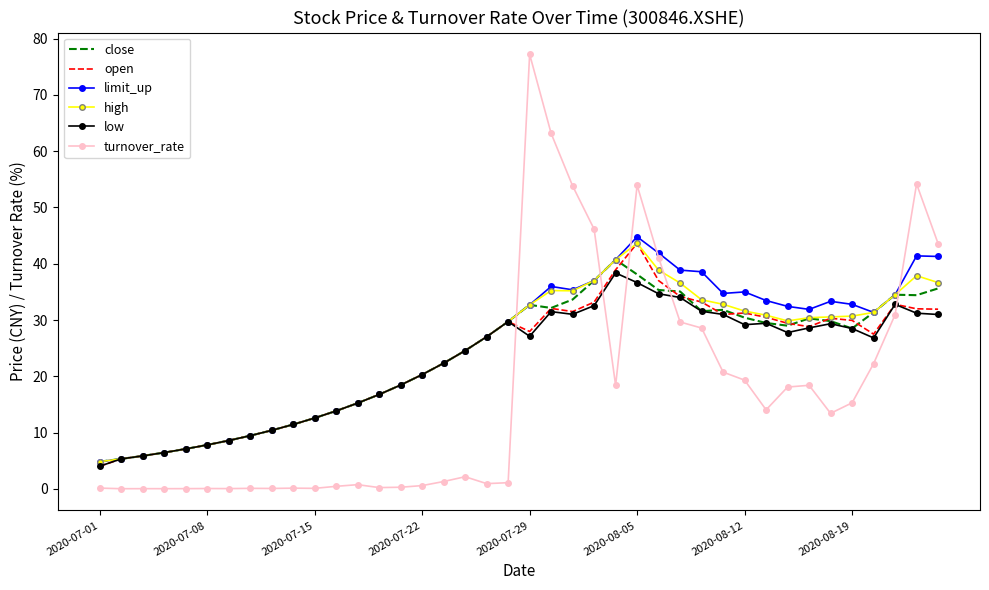

What is the maximum value for open?

43.6